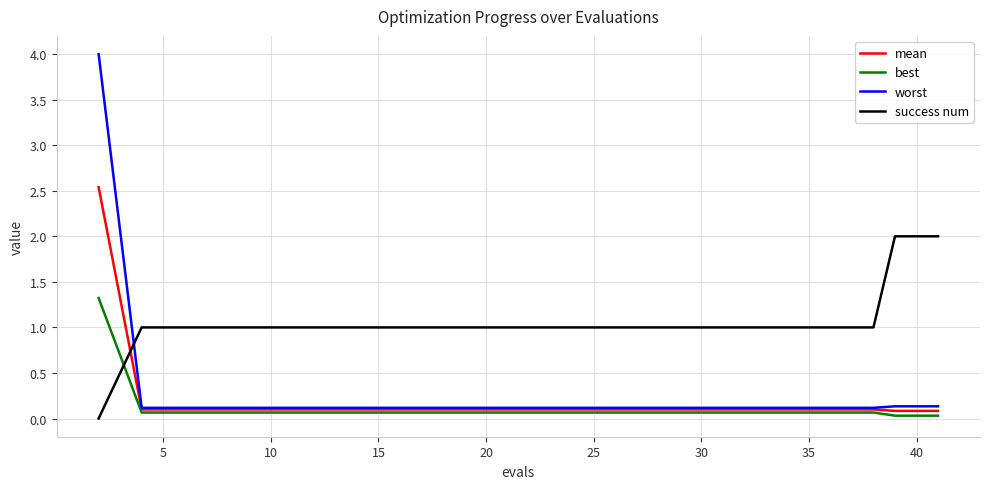

Which series has the widest spread of values?

worst